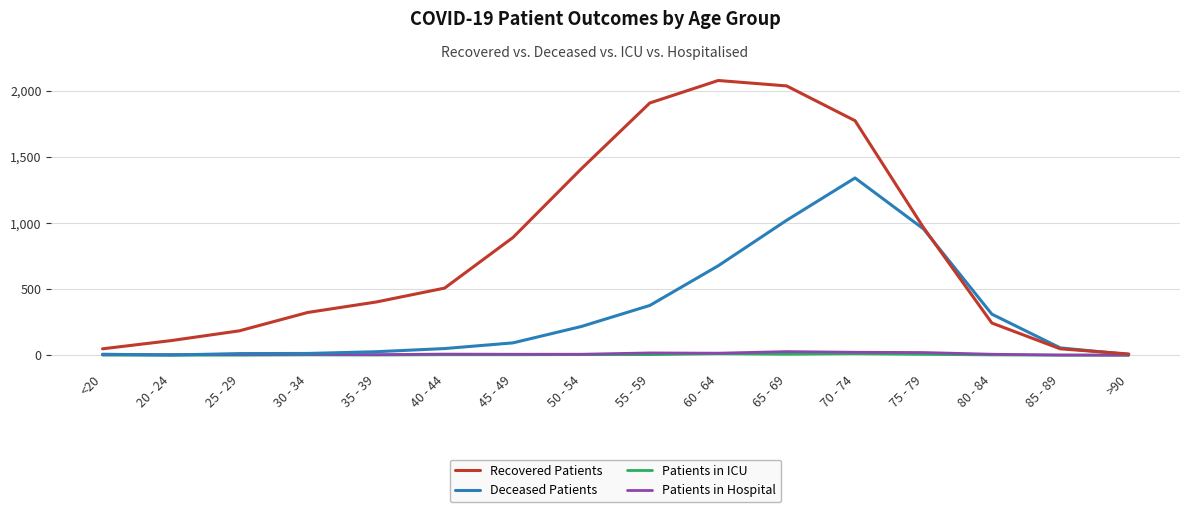

True or false: Patients in Hospital has a value of 1 at 85 - 89.

True